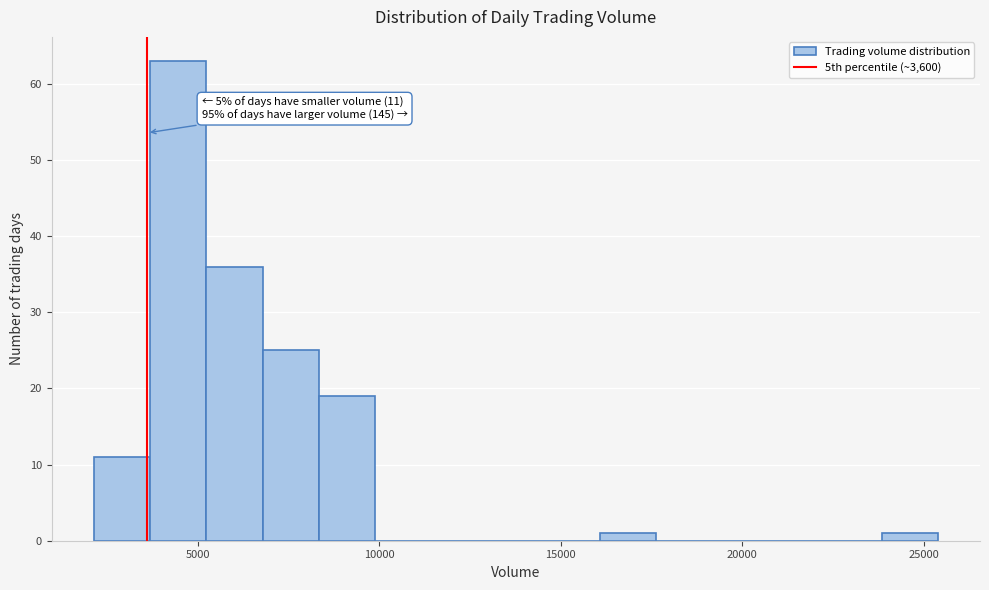

Read against the x-axis, roughly where is the centre of the tallest bar?

4500